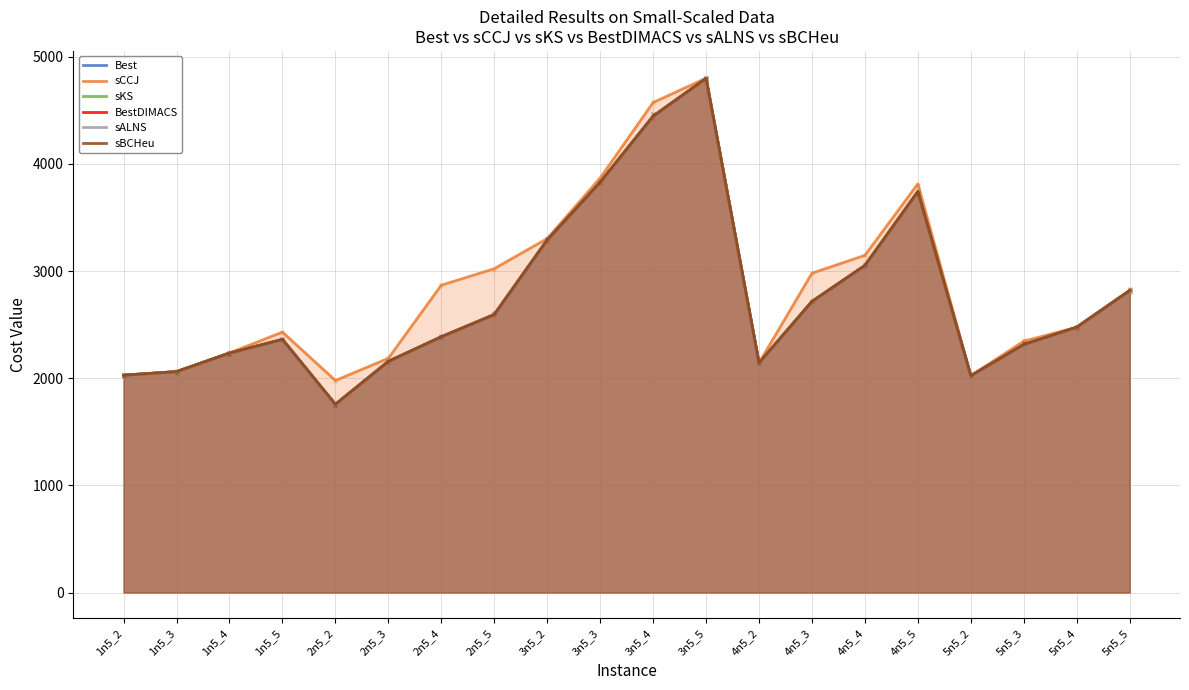

How many interior local valleys does the sALNS series have?

3